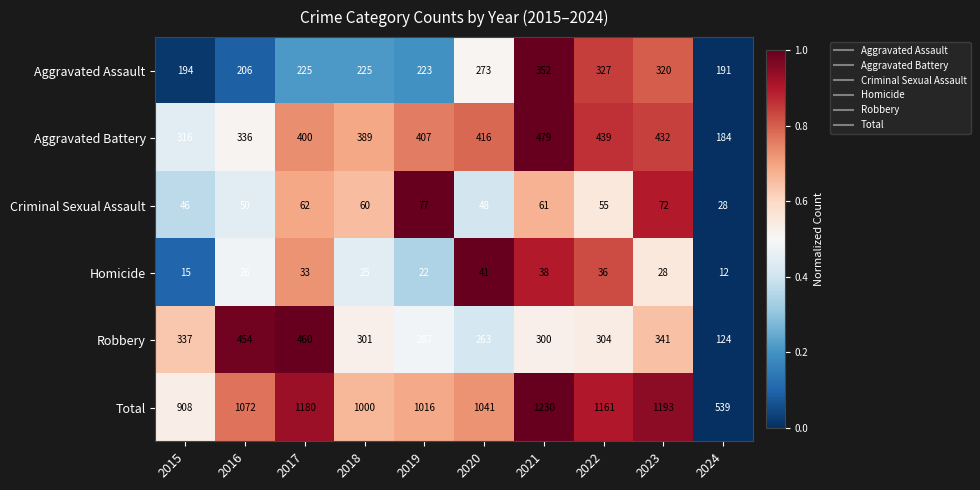

At which category is the sum across all series the highest?

2021